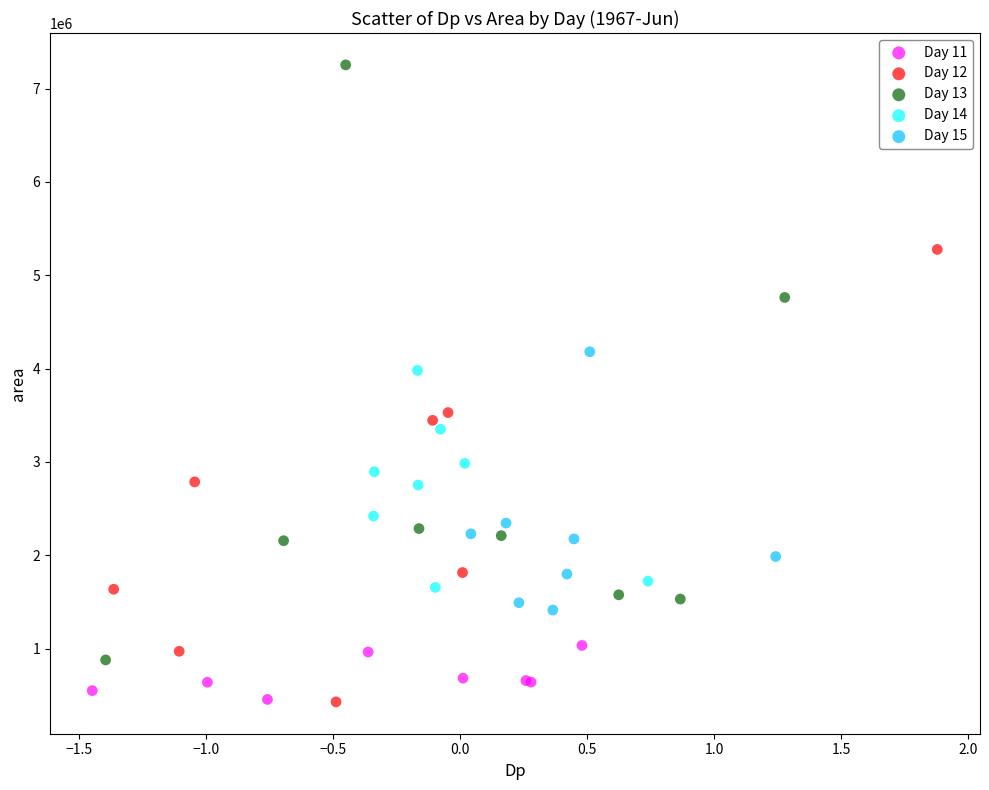

What are all the series names shown in the legend?

Day 11, Day 12, Day 13, Day 14, Day 15